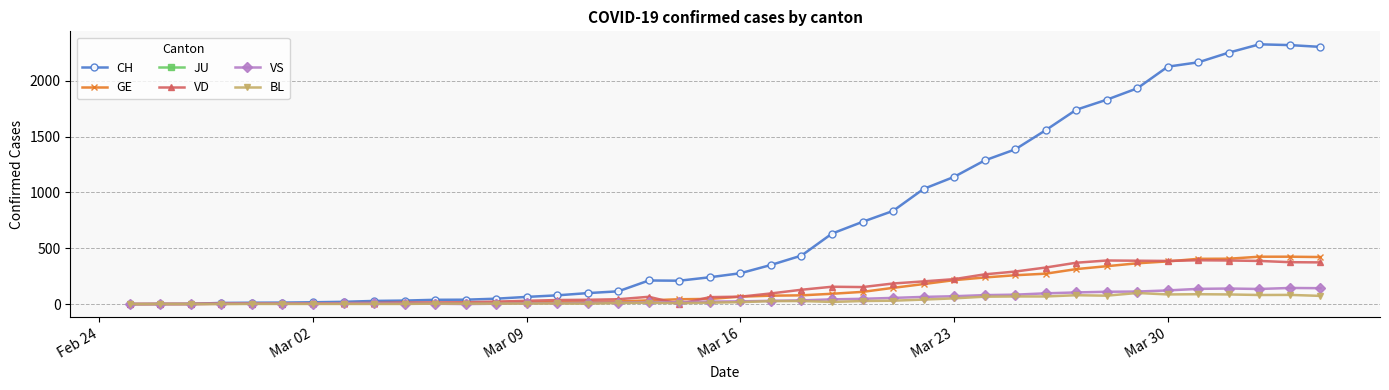

The value of GE at Mar 23 is 372. True or false?

False